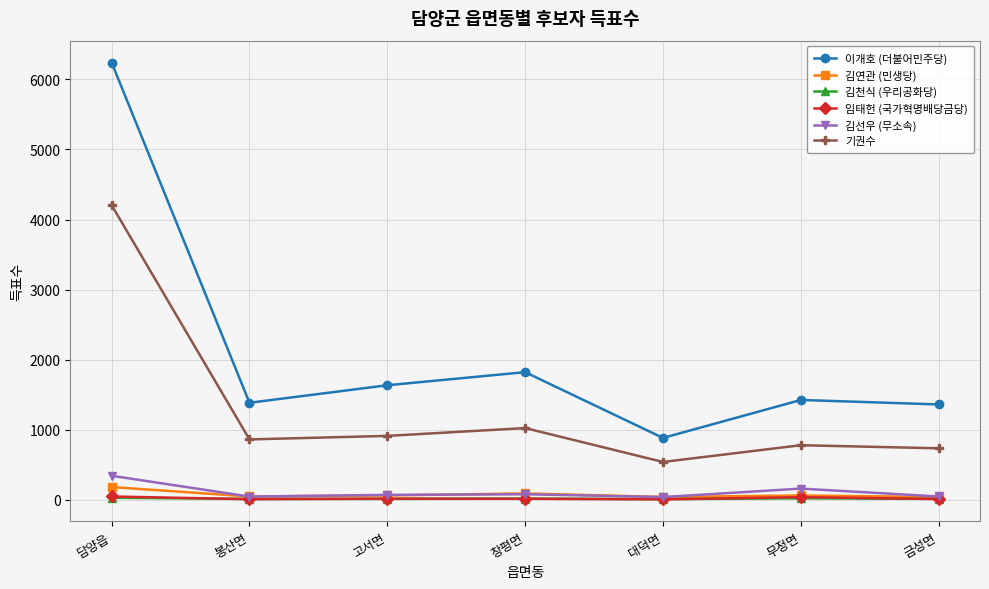

Between 봉산면 and 고서면, which series saw the biggest shift?

이개호 (더불어민주당)